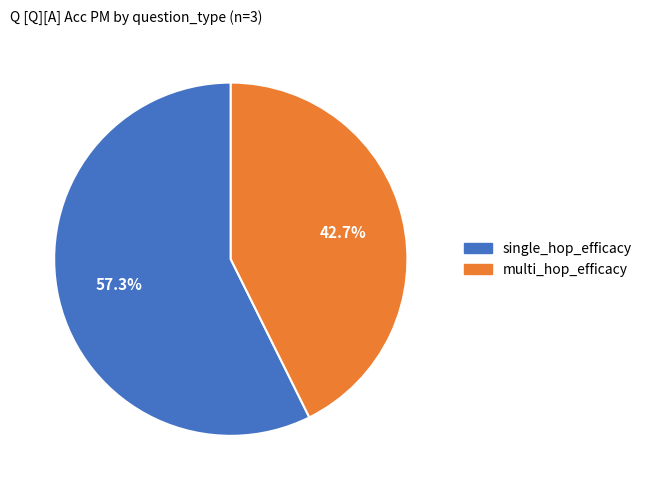

What percentage is the multi_hop_efficacy slice, to the nearest percent?

43%